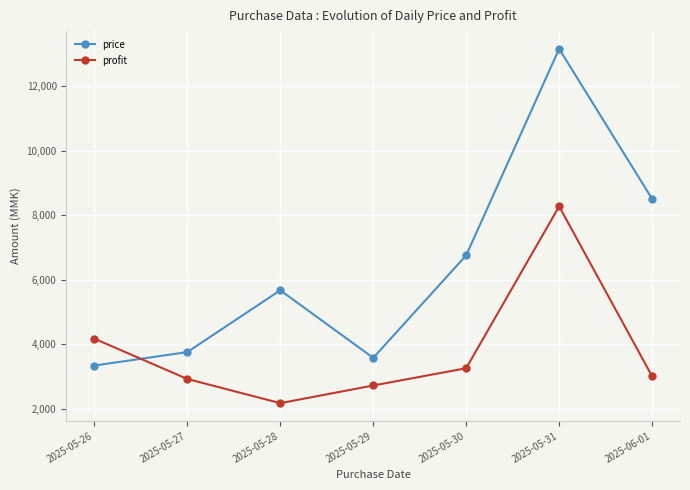

Between which two adjacent categories do profit and price first intersect?

2025-05-26 and 2025-05-27